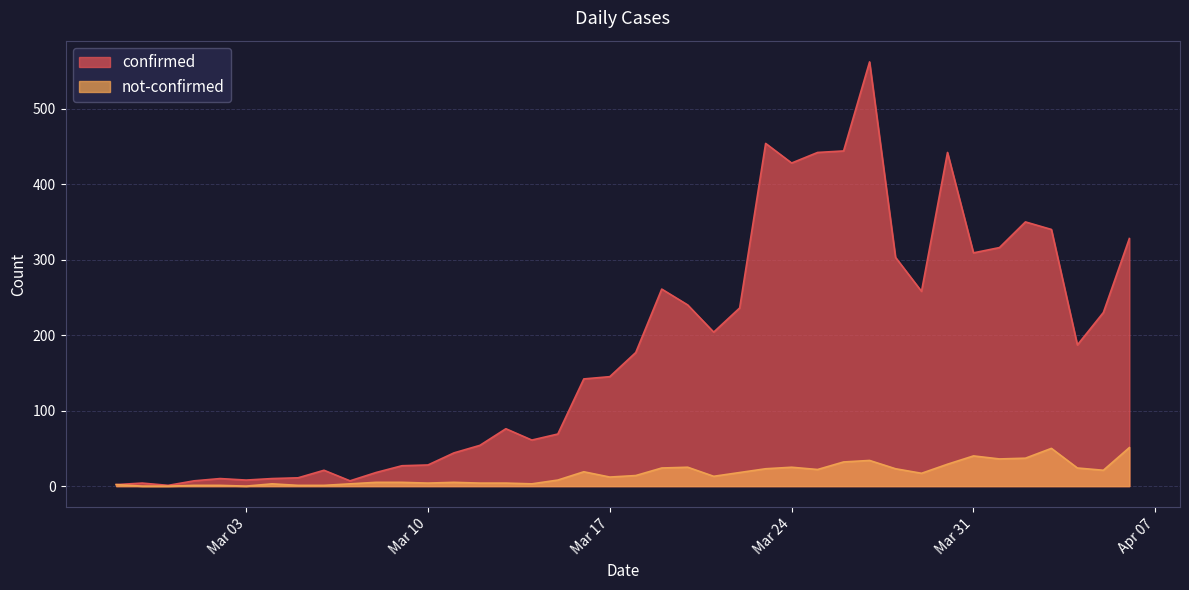

Which series has the largest range (max minus min)?

confirmed